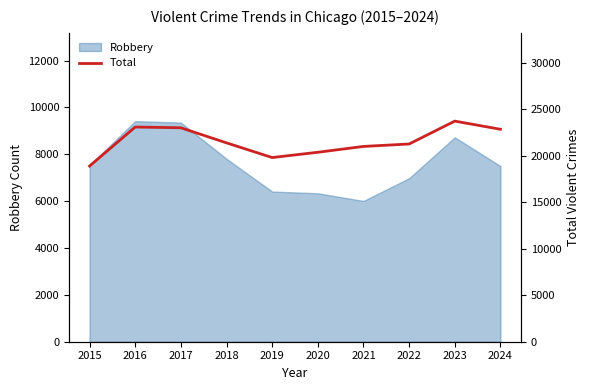

Is it true that Robbery equals 3463 at 2015?

False